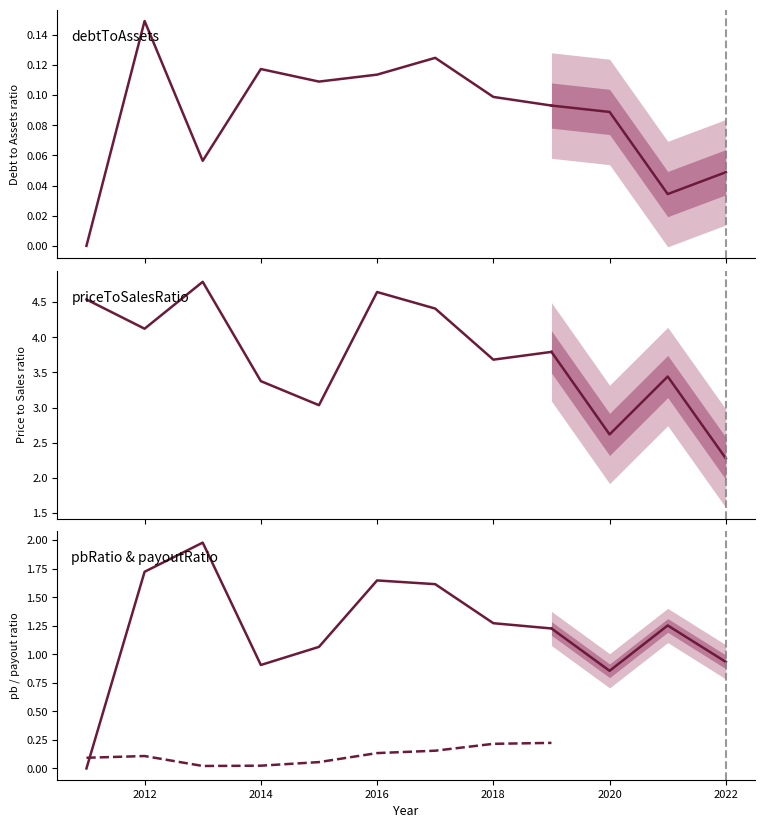

How many distinct data groups are displayed?

4